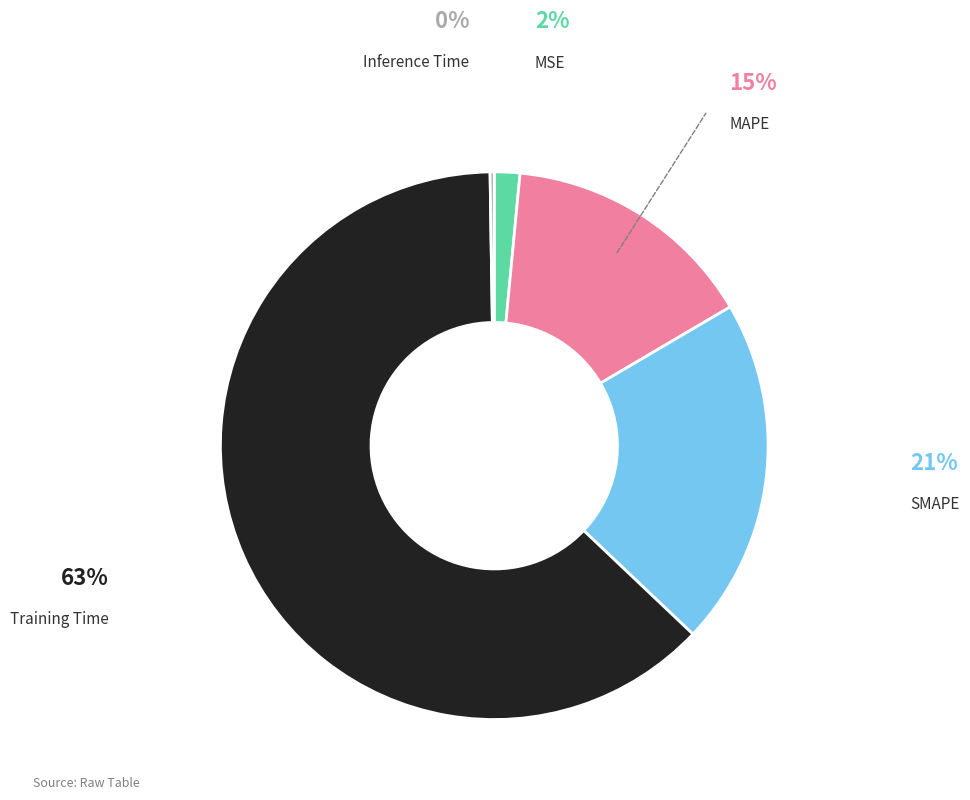

Does any single category account for the majority?

Yes